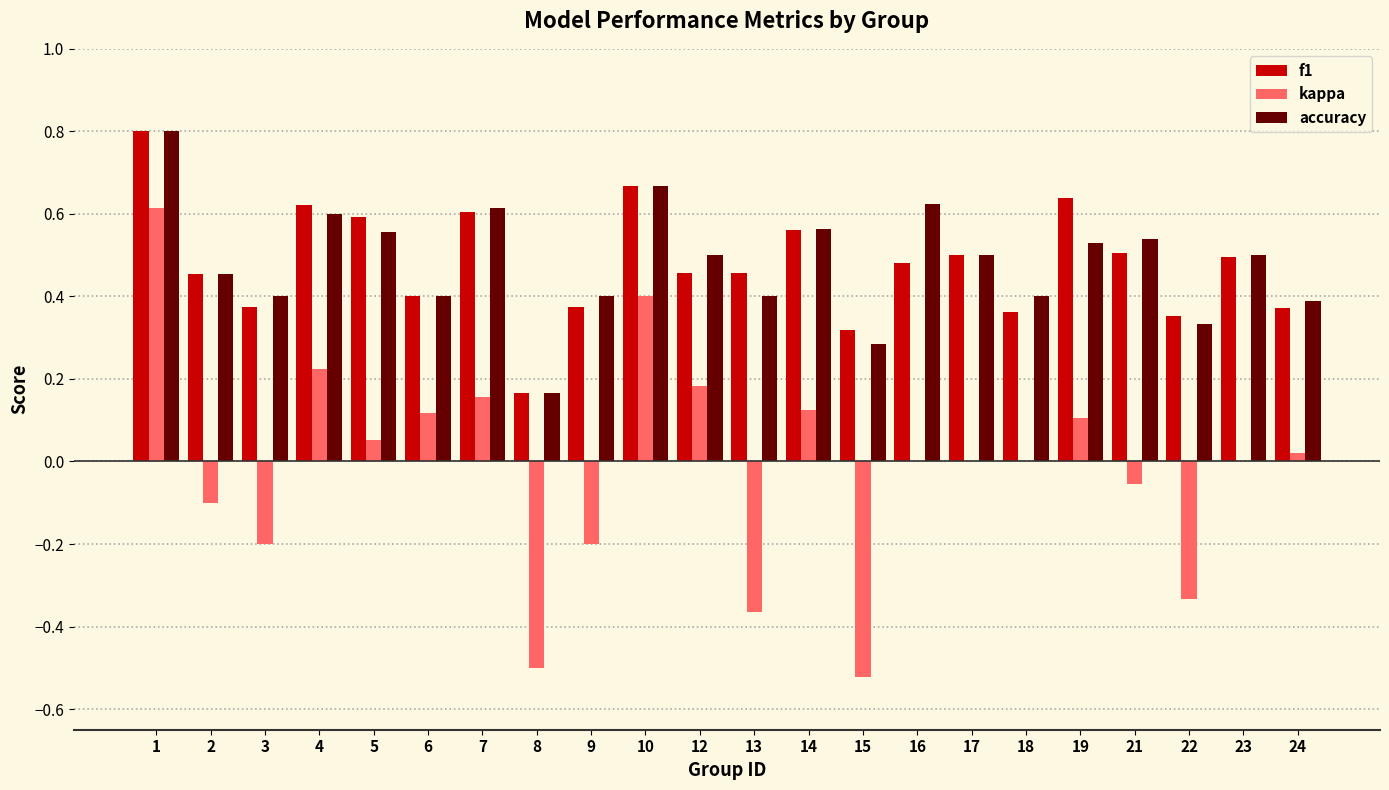

Is the value of f1 at 6 greater than the value of kappa at 7?

Yes